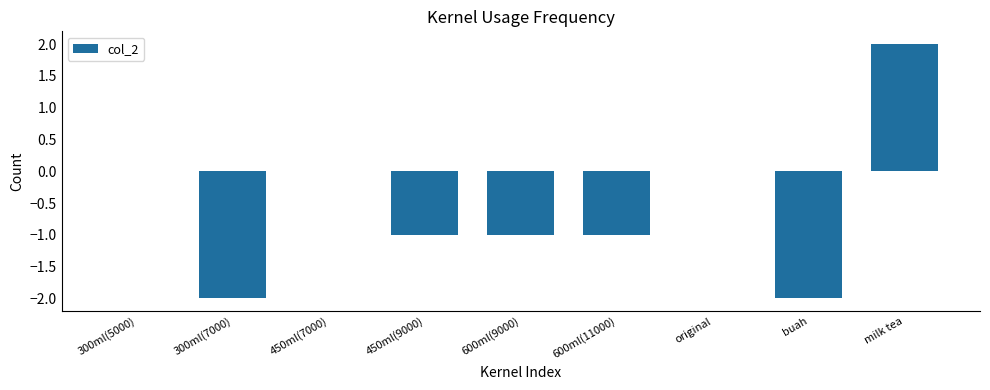

Which label corresponds to the largest value in the chart?

milk tea